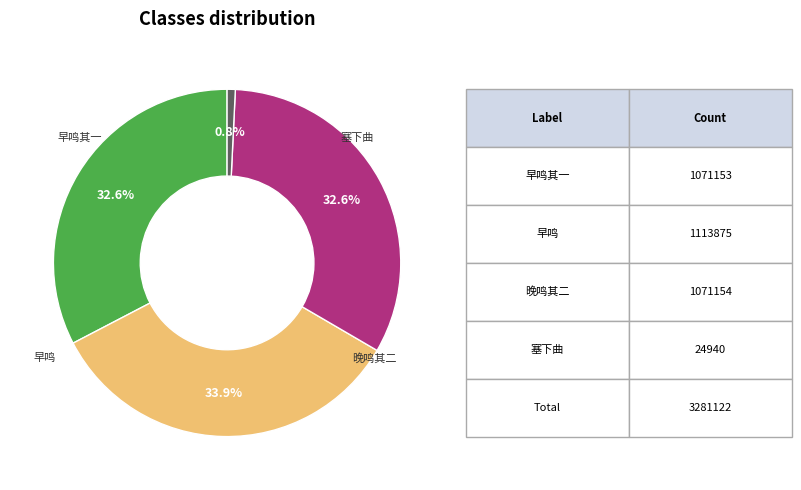

Is there a majority slice in this chart?

No